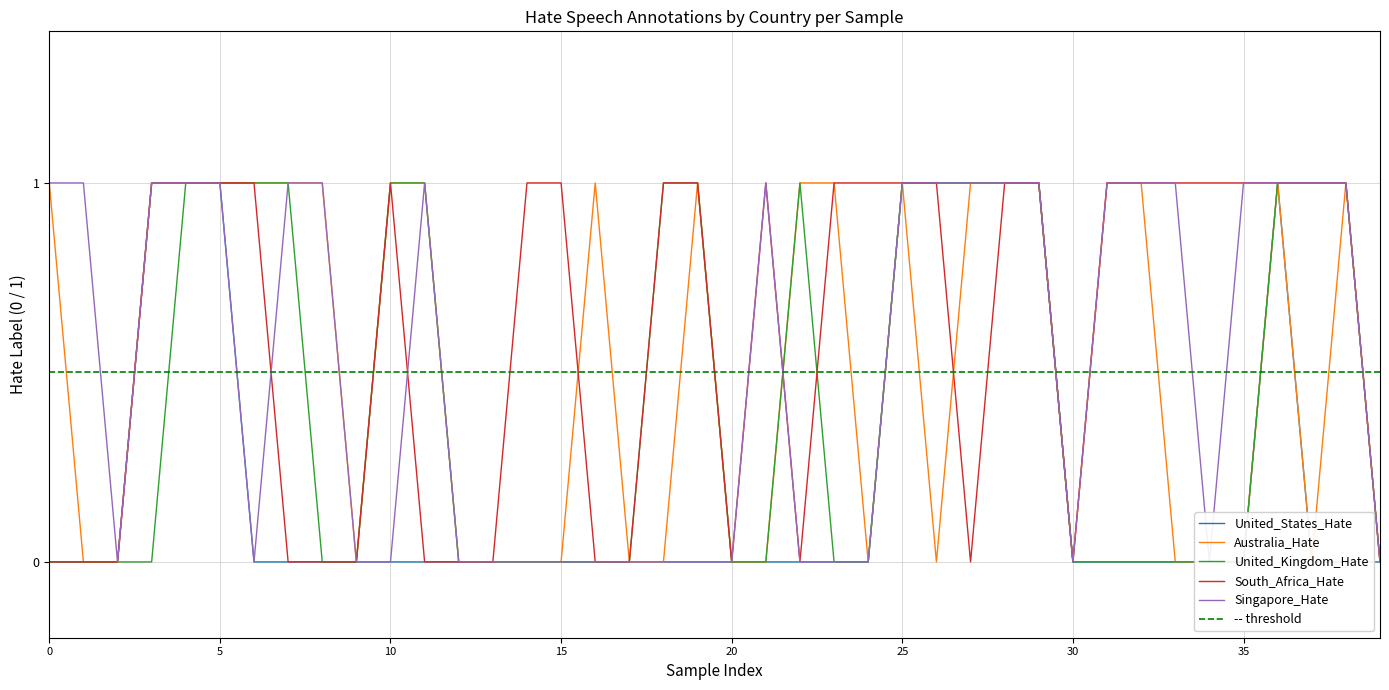

At how many categories does at least one series exceed 0?

32